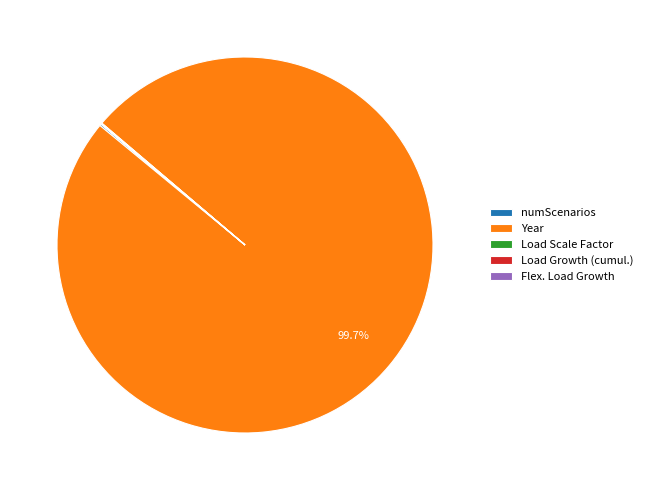

To the nearest percent, what is the difference between the largest and smallest slice percentages?

100%